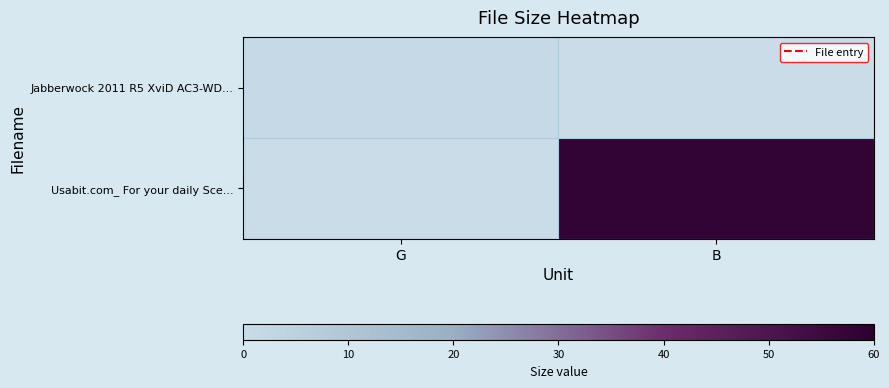

Which category has the lowest value across all series?

B